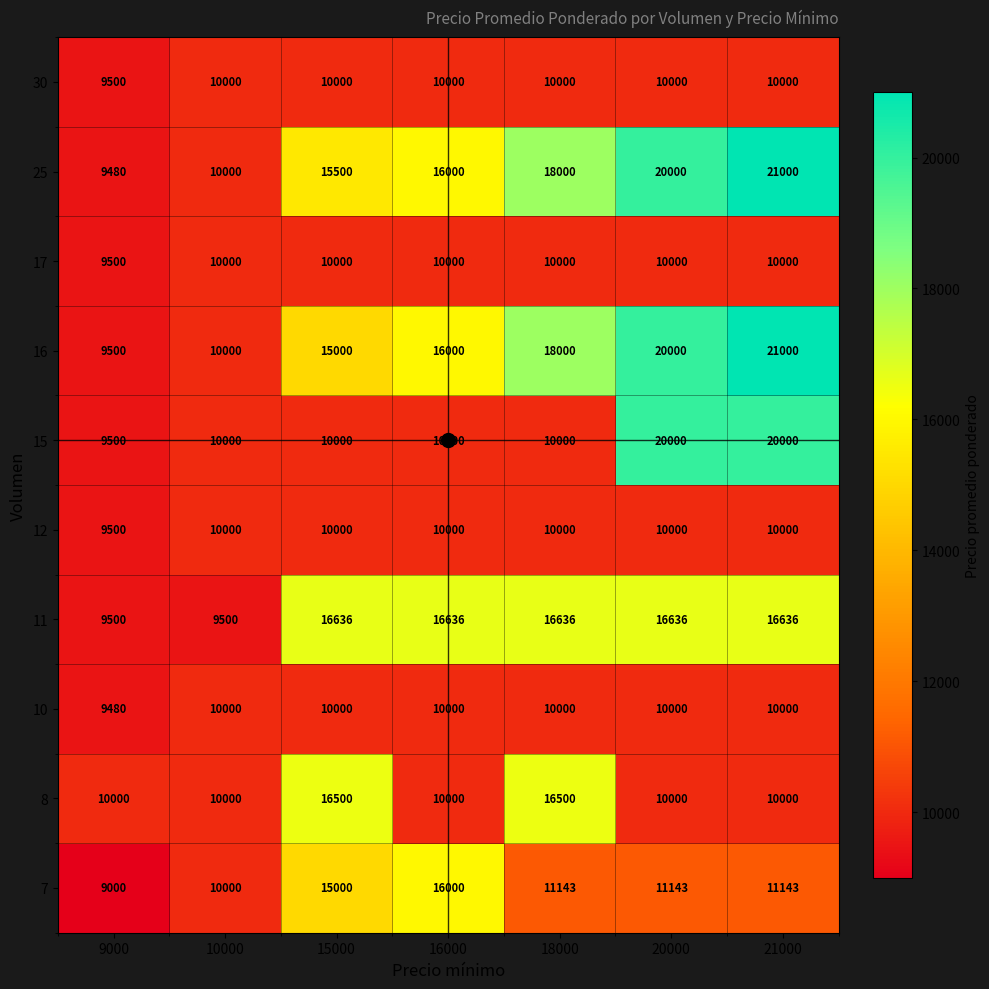

What is the approximate value of 16 at 20000?

20000